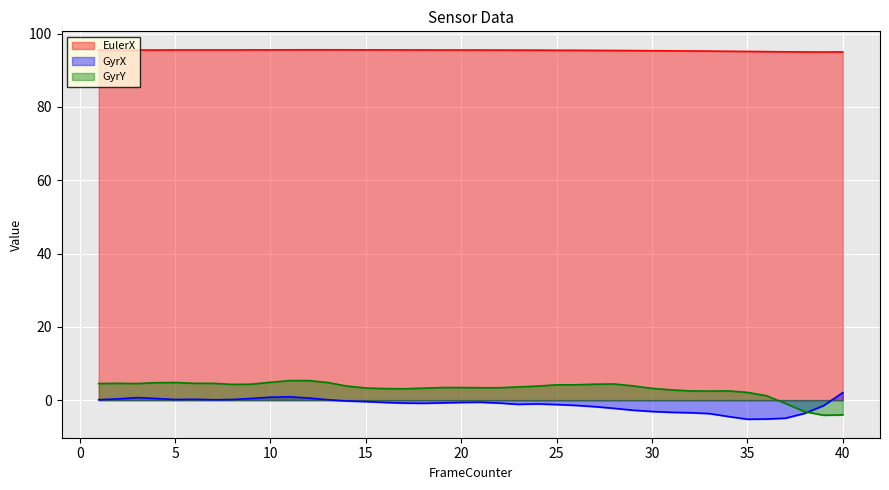

What are all the series names shown in the legend?

EulerX, GyrX, GyrY